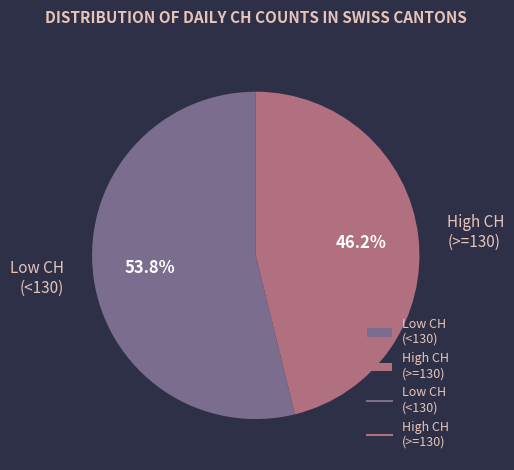

To the nearest percent, what is the difference between the largest and smallest slice percentages?

8%